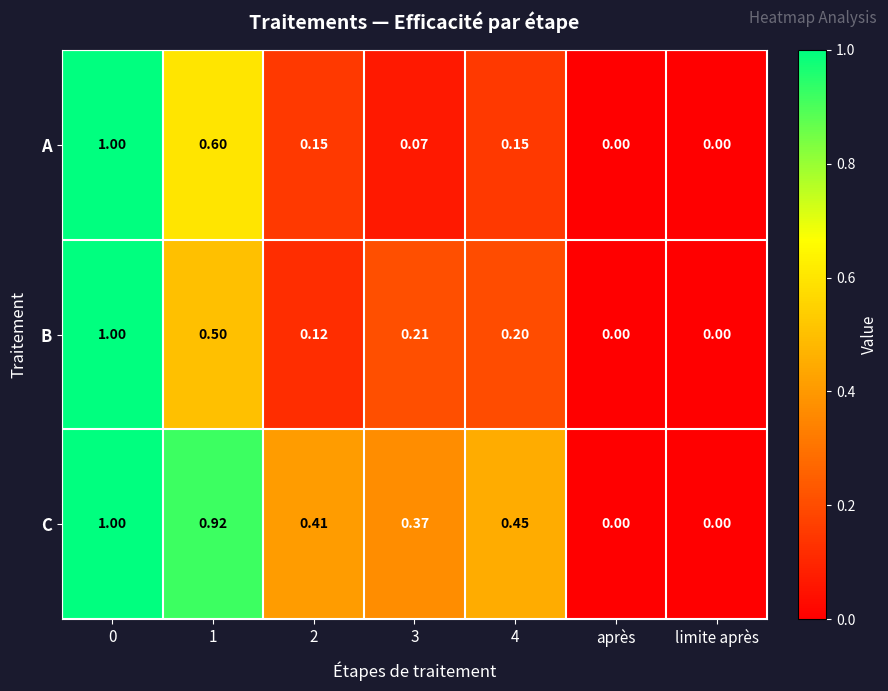

How many positive values does the C series have?

5